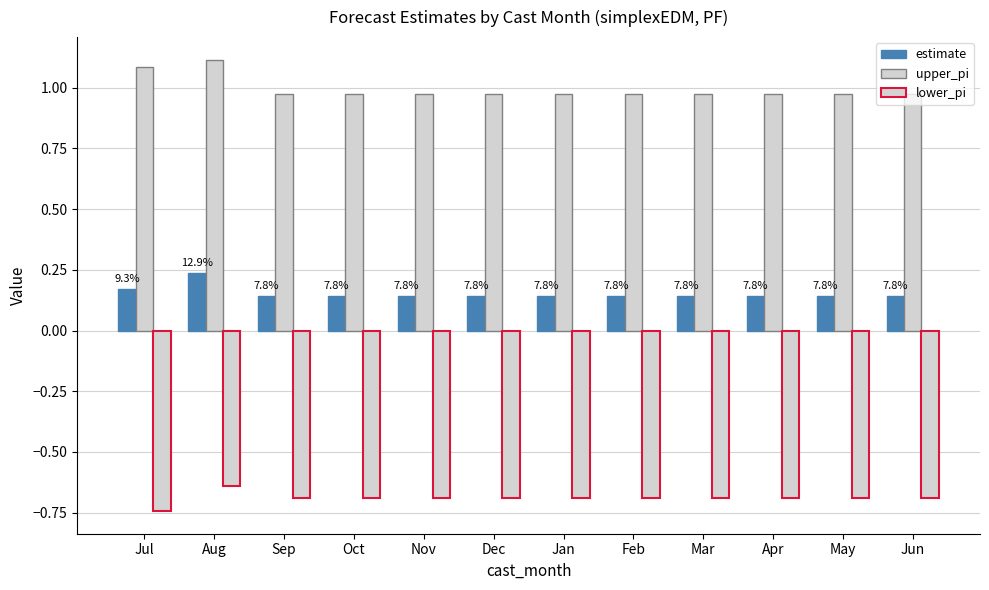

Reading right to left, transcribe all the data shown in this chart.

estimate: 0.1	0.1	0.1	0.1	0.1	0.1	0.1	0.1	0.1	0.1	0.2	0.2
upper_pi: 1.0	1.0	1.0	1.0	1.0	1.0	1.0	1.0	1.0	1.0	1.1	1.1
lower_pi: -0.7	-0.7	-0.7	-0.7	-0.7	-0.7	-0.7	-0.7	-0.7	-0.7	-0.6	-0.7